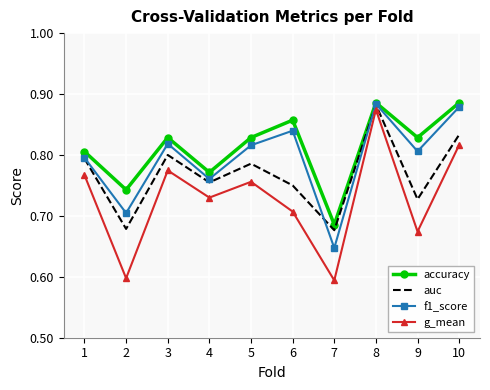

Rank the series by their average value, from highest to lowest.

accuracy, f1_score, auc, g_mean